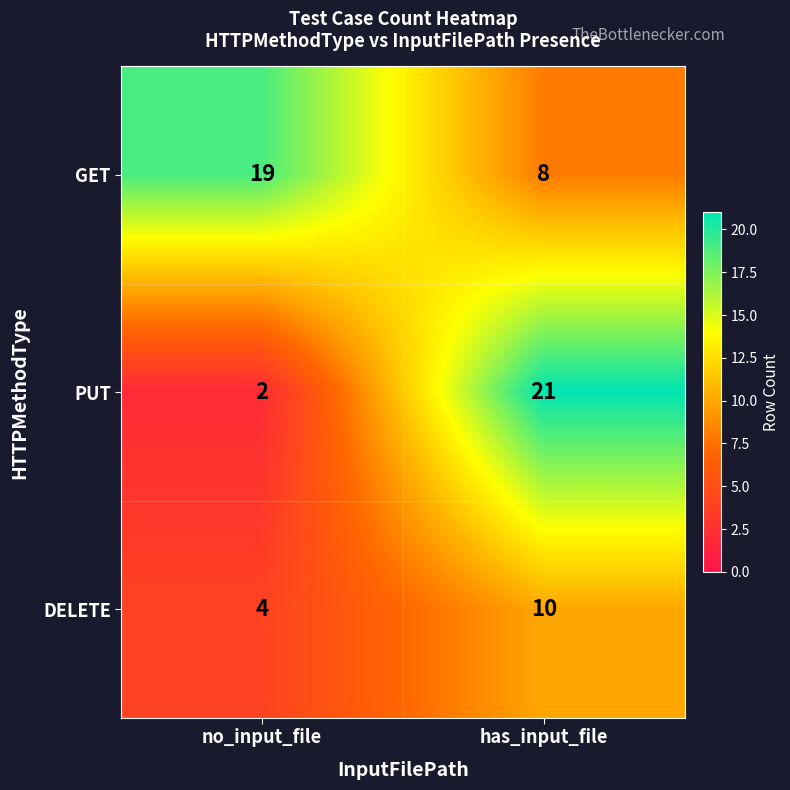

Which series has the largest total across all categories?

GET